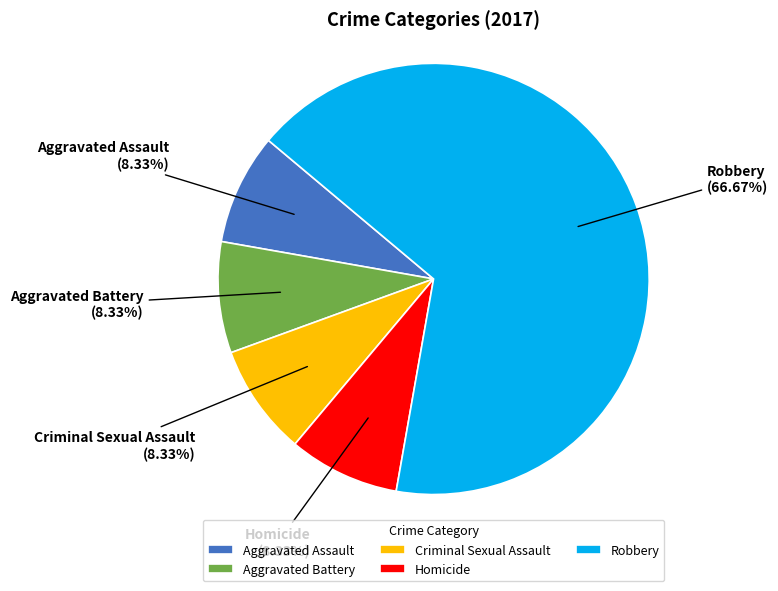

What percentage is the Aggravated Assault slice, to the nearest percent?

8%